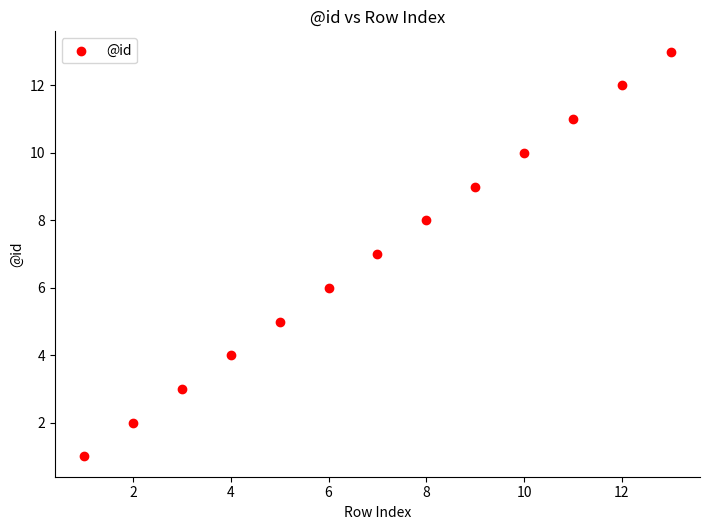

What is the range of X values (max minus min)?

12